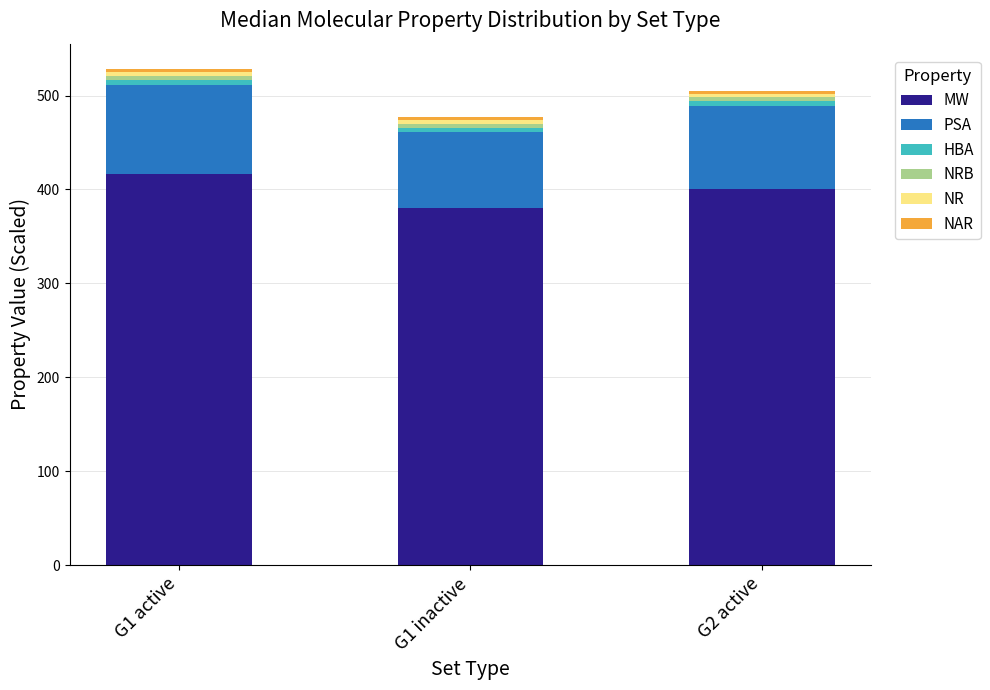

Are the bars grouped side by side (vs. stacked)?

No